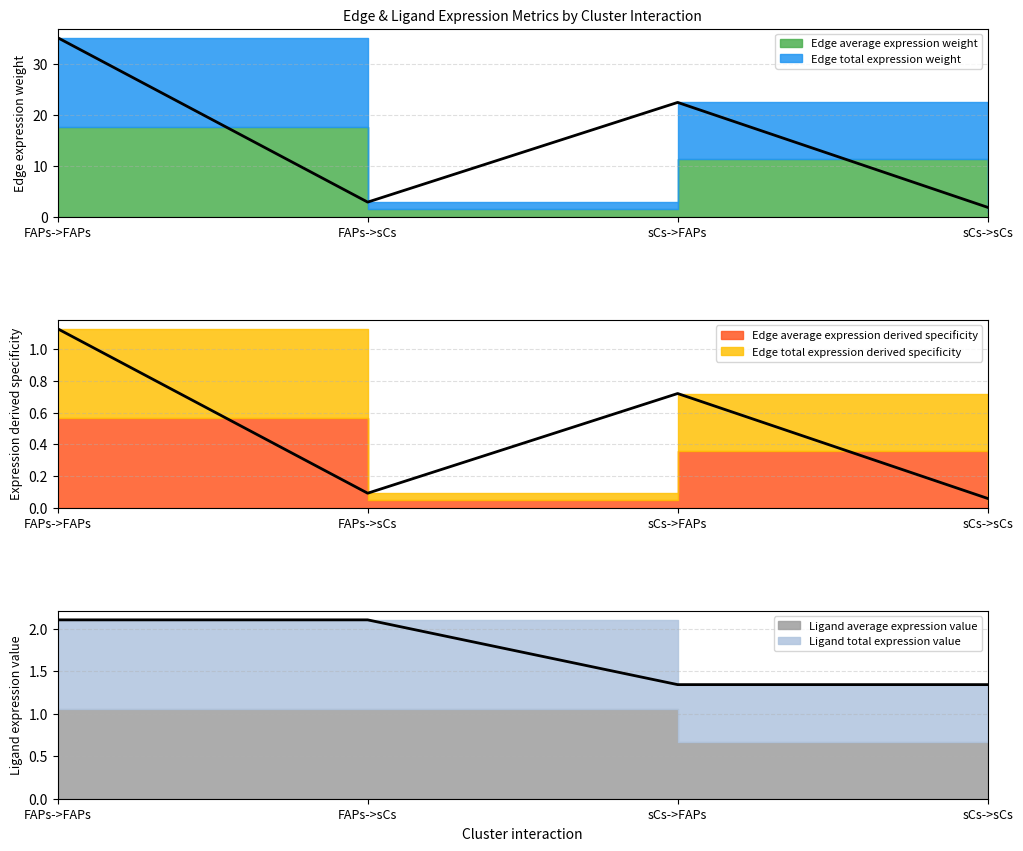

Which series changed the most between FAPs->FAPs and sCs->sCs?

Edge average expression weight